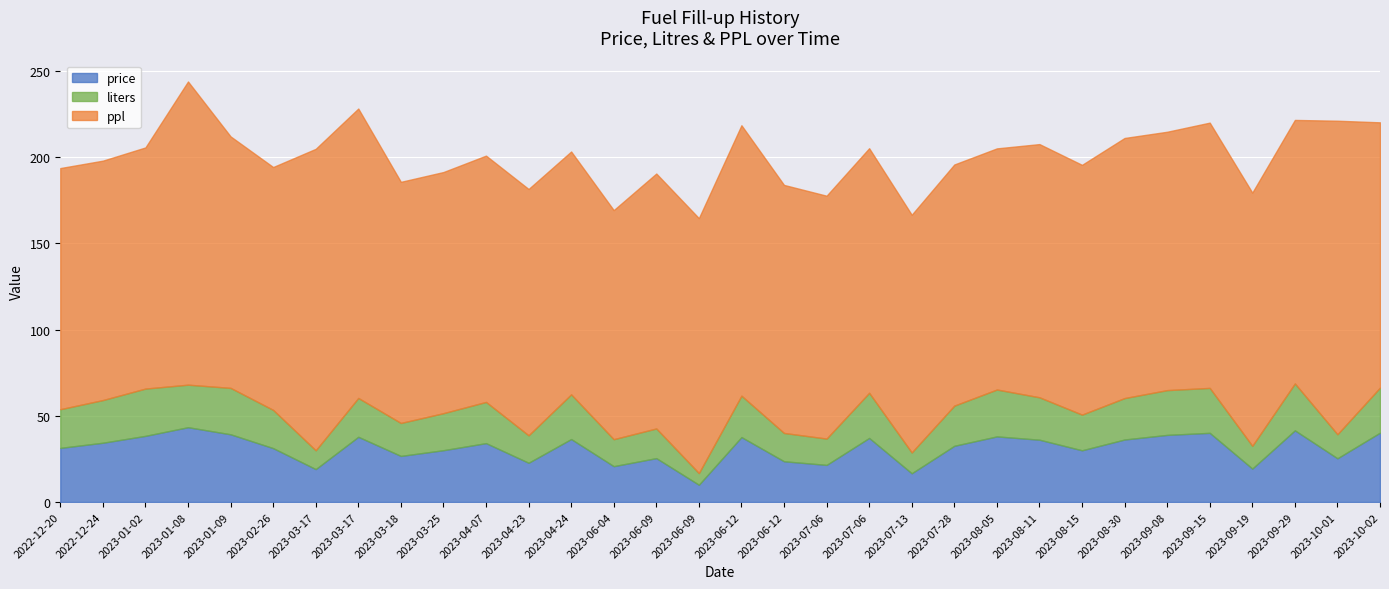

The ppl series shows 90.1 at 2023-02-26. True or false?

False